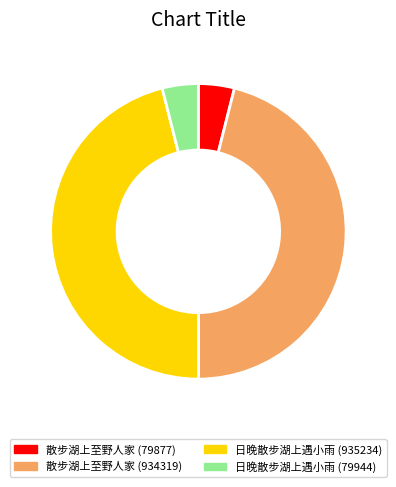

Which has a higher value, 散步湖上至野人家 (79877) or 散步湖上至野人家 (934319)?

散步湖上至野人家 (934319)